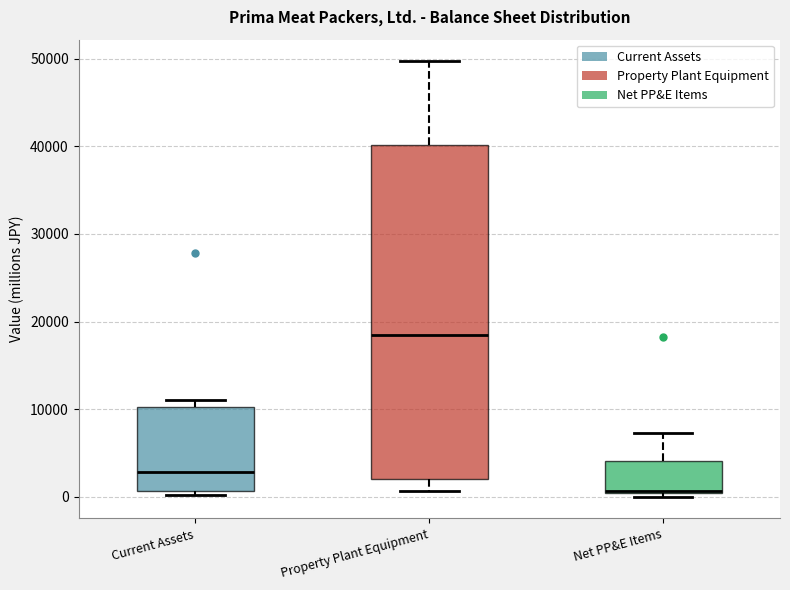

Reading left to right, transcribe this box plot: for each box, give where its median line is, the range the box spans, and where its two whiskers end, as read against the y-axis. The values are not printed on the chart, so give them approximately, as read against the axis.

Current Assets: median 3000, box 1000 to 10000, whiskers 0 to 11000
Property Plant Equipment: median 19000, box 2000 to 40000, whiskers 1000 to 50000
Net PP&E Items: median 1000 (drawn on the box's lower edge), box 0 to 4000, whiskers 0 (just below the box's lower edge) to 7000